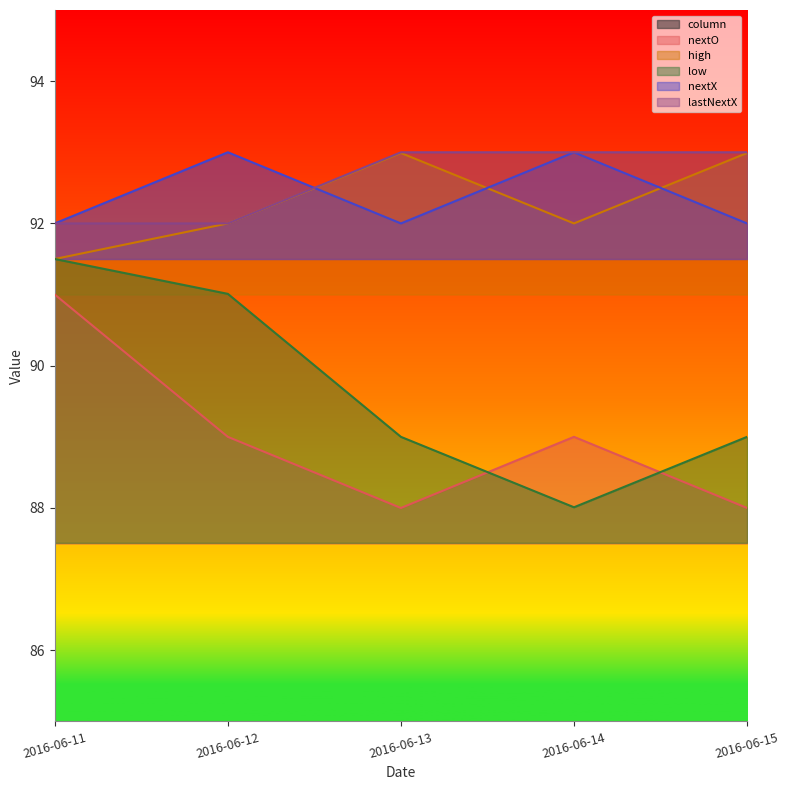

How many data points in low are less than 89?

1